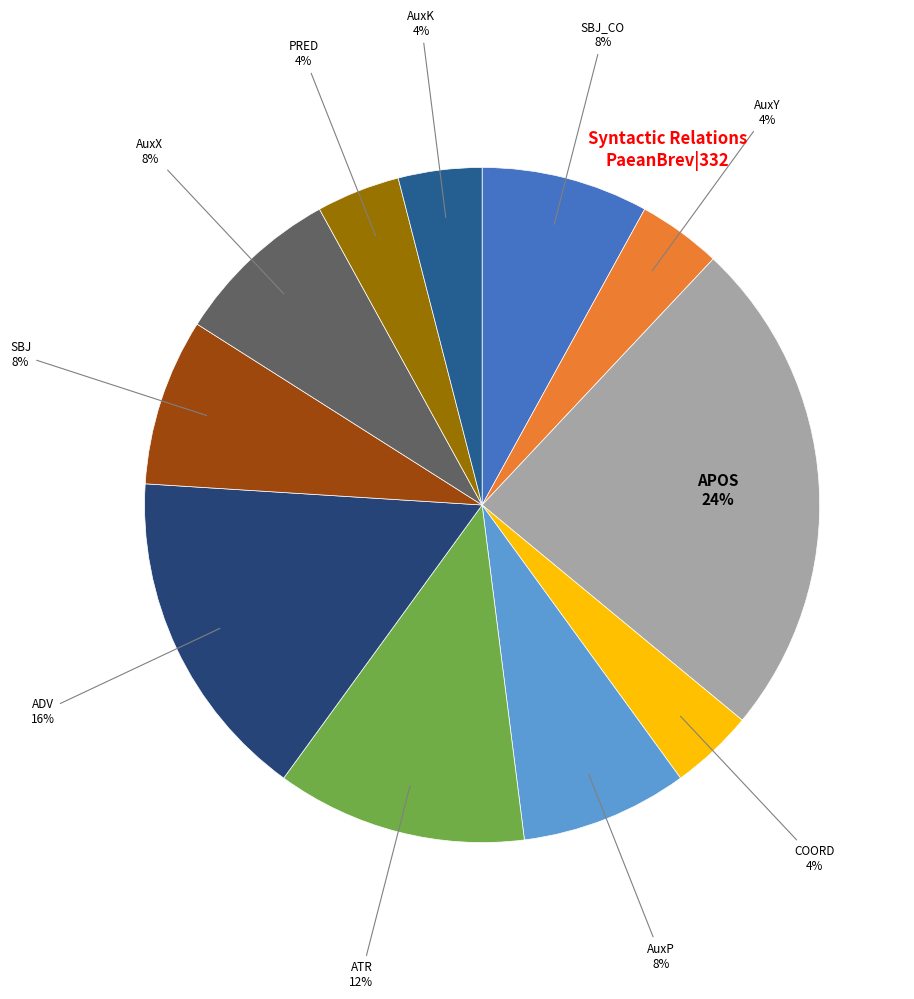

Does any single category account for the majority?

No